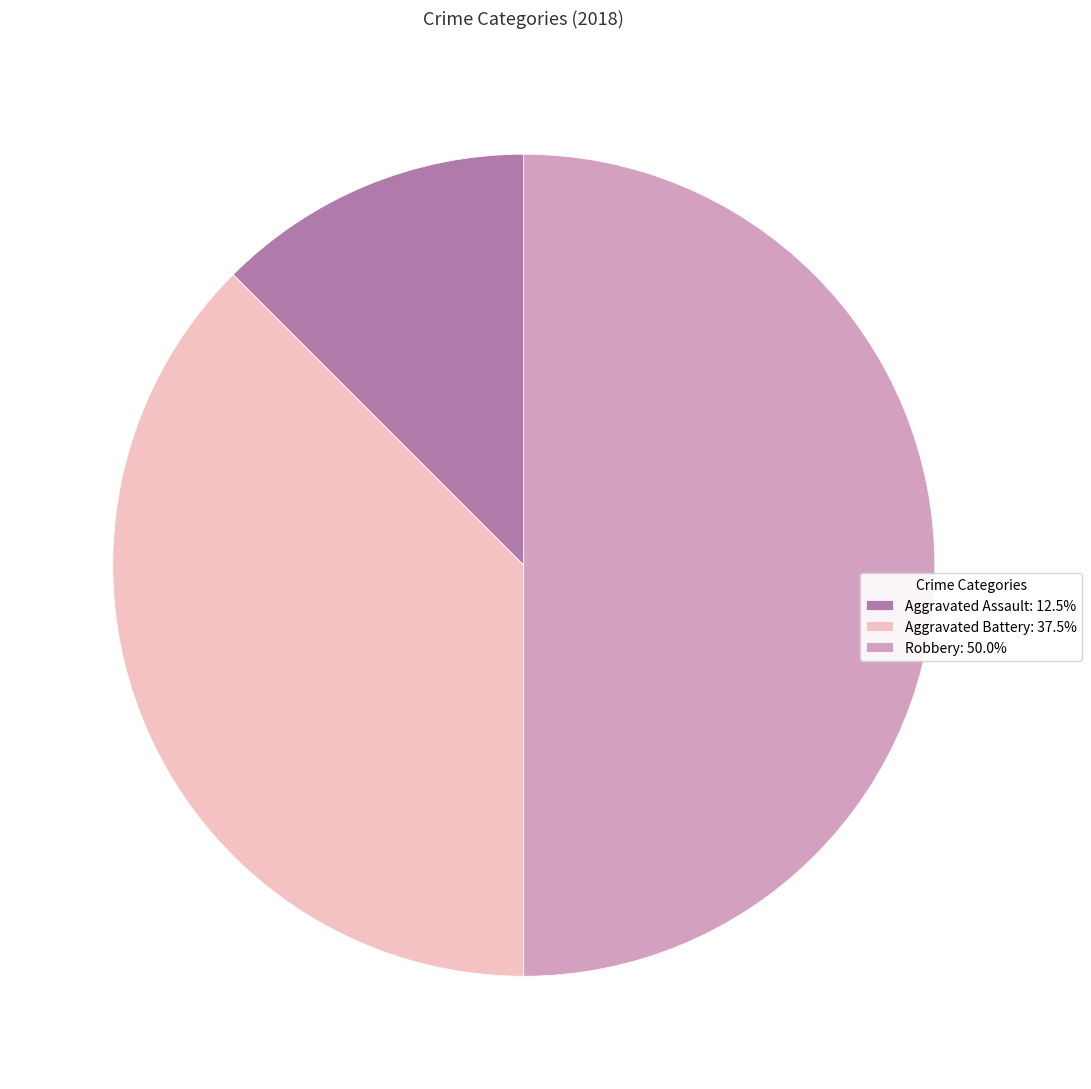

How many slices are in this pie chart?

3